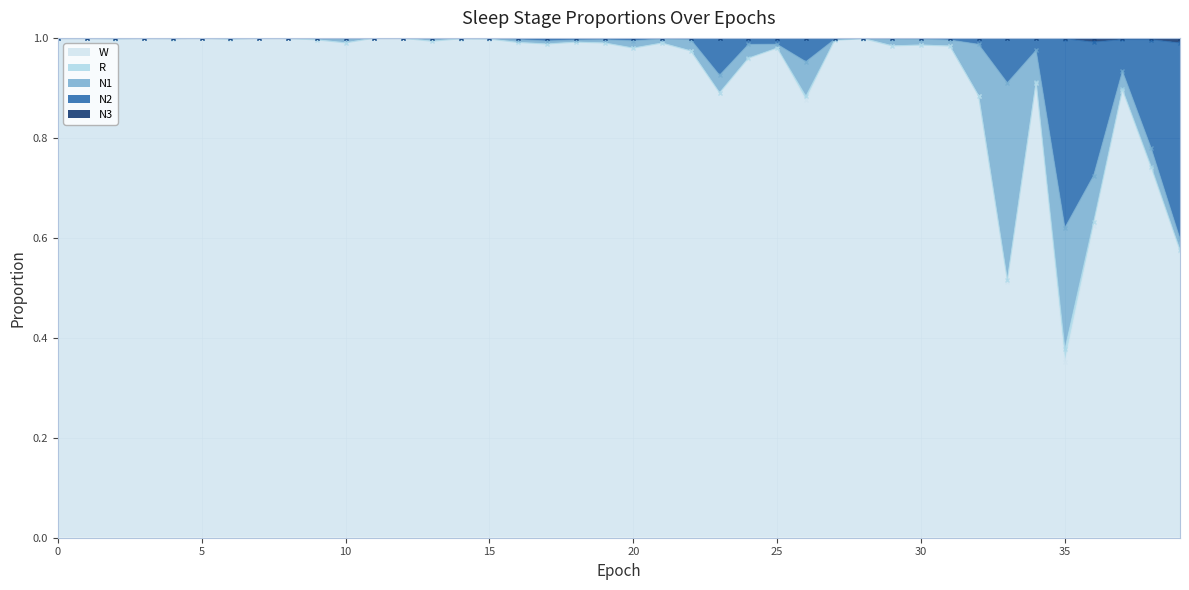

What is the value of the W point at the 38th from the left?

0.9